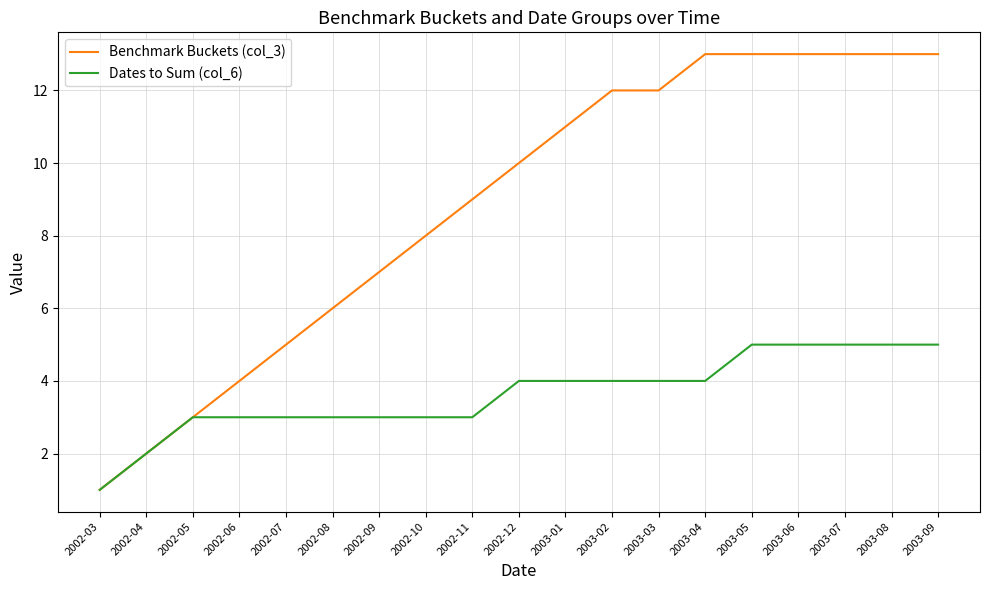

What is the sum of all Benchmark Buckets (col_3) values?

168